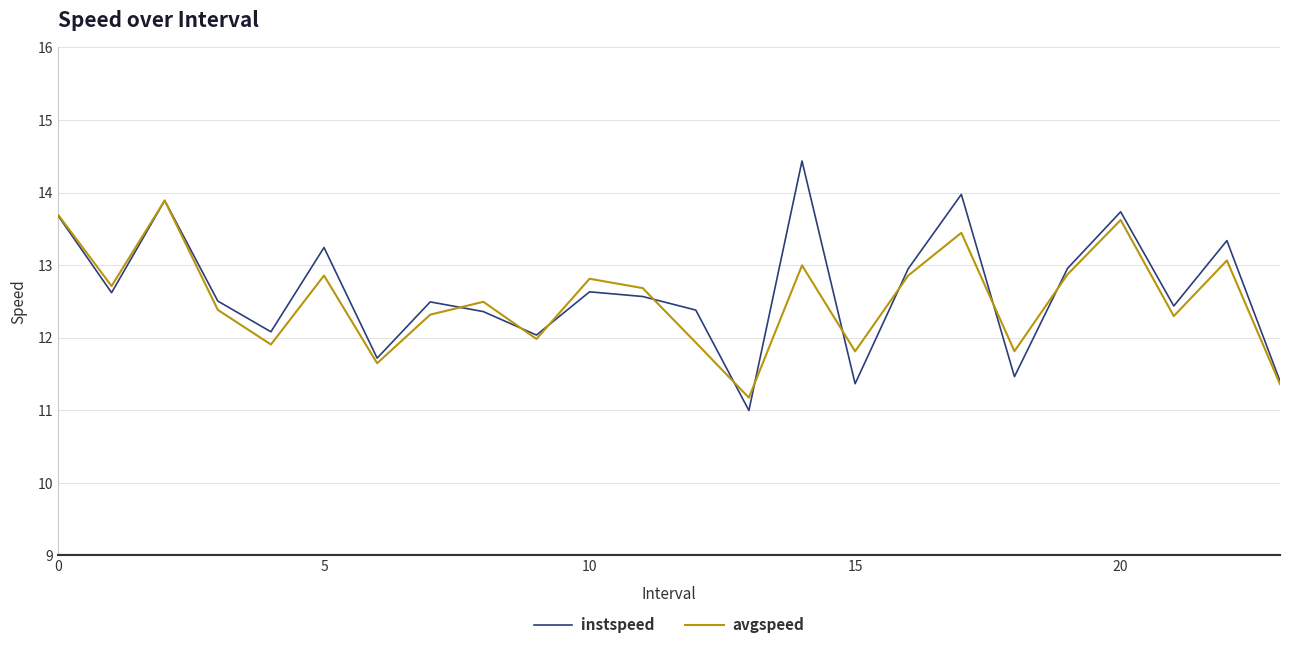

Reading left to right, list all the values displayed in this chart.

instspeed: 13.7	12.6	13.9	12.5	12.1	13.2	11.7	12.5	12.4	12.0	12.6	12.6	12.4	11.0	14.4	11.4	13.0	14.0	11.5	13.0	13.7	12.4	13.3	11.4
avgspeed: 13.7	12.7	13.9	12.4	11.9	12.9	11.6	12.3	12.5	12.0	12.8	12.7	11.9	11.2	13.0	11.8	12.9	13.4	11.8	12.9	13.6	12.3	13.1	11.4